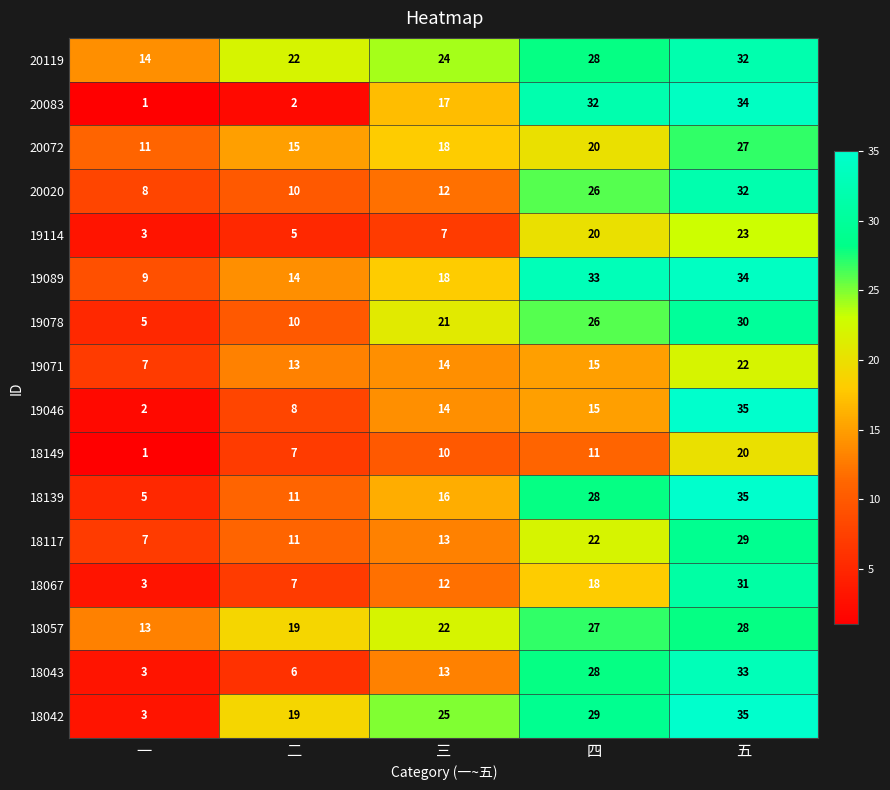

What is the sum of the 19114 values at 五 and 三?

30